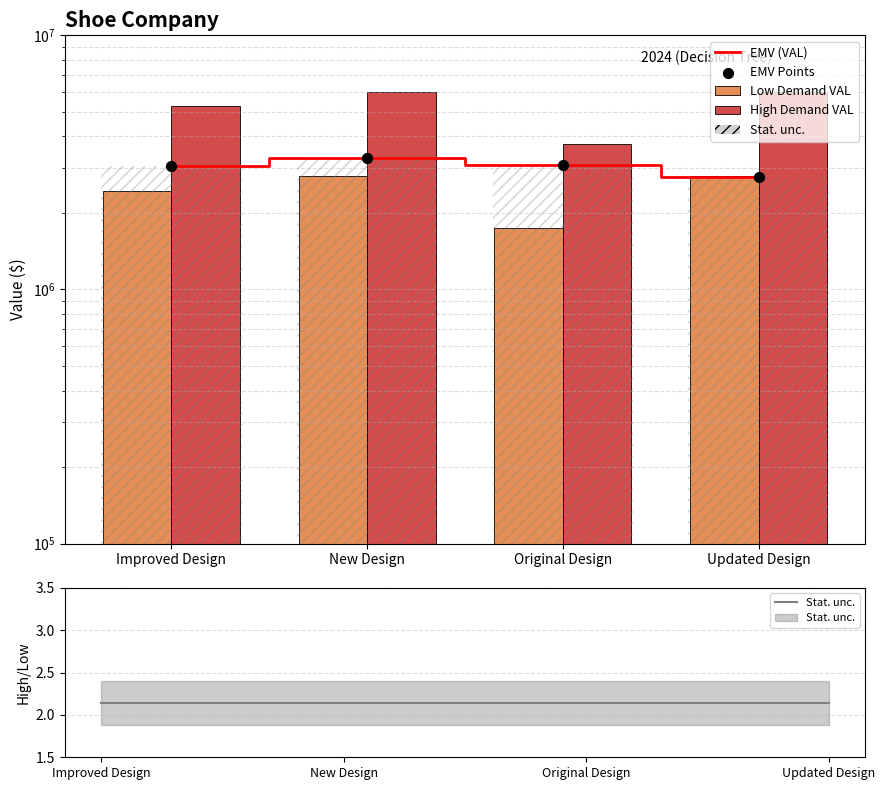

Which series contains the lowest Y value?

Stat. unc.